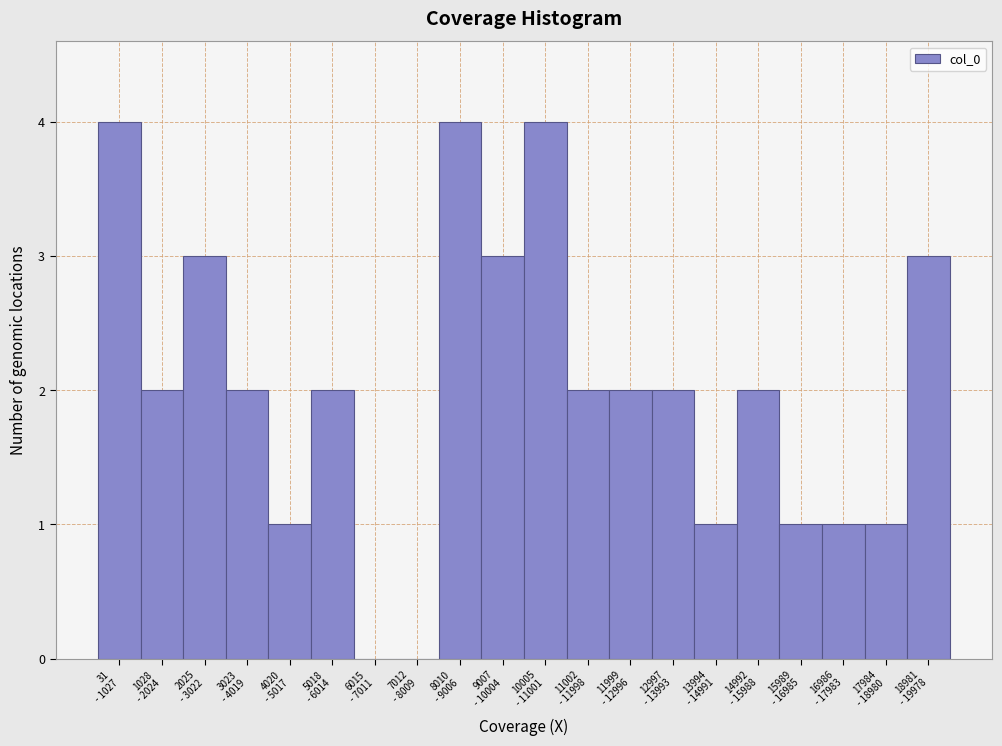

What is the maximum value shown in the chart?

4